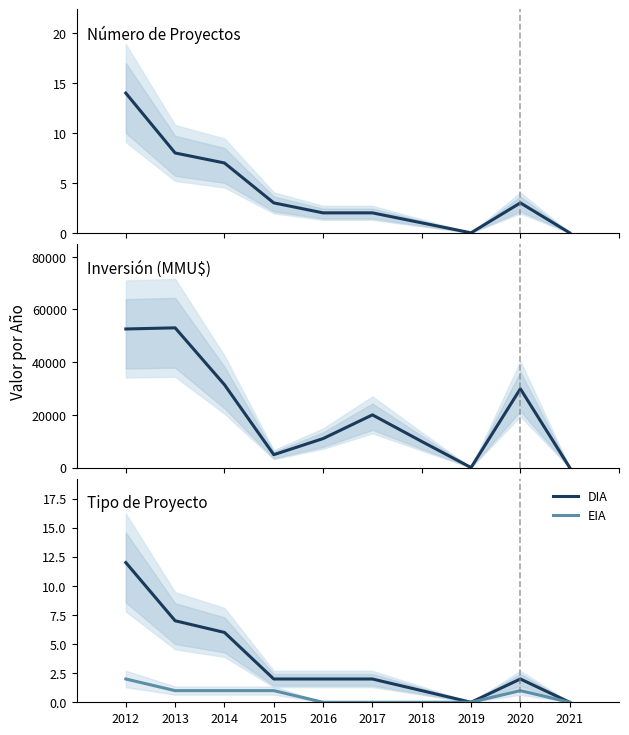

True or false: EIA has more than 2 interior local peaks.

False